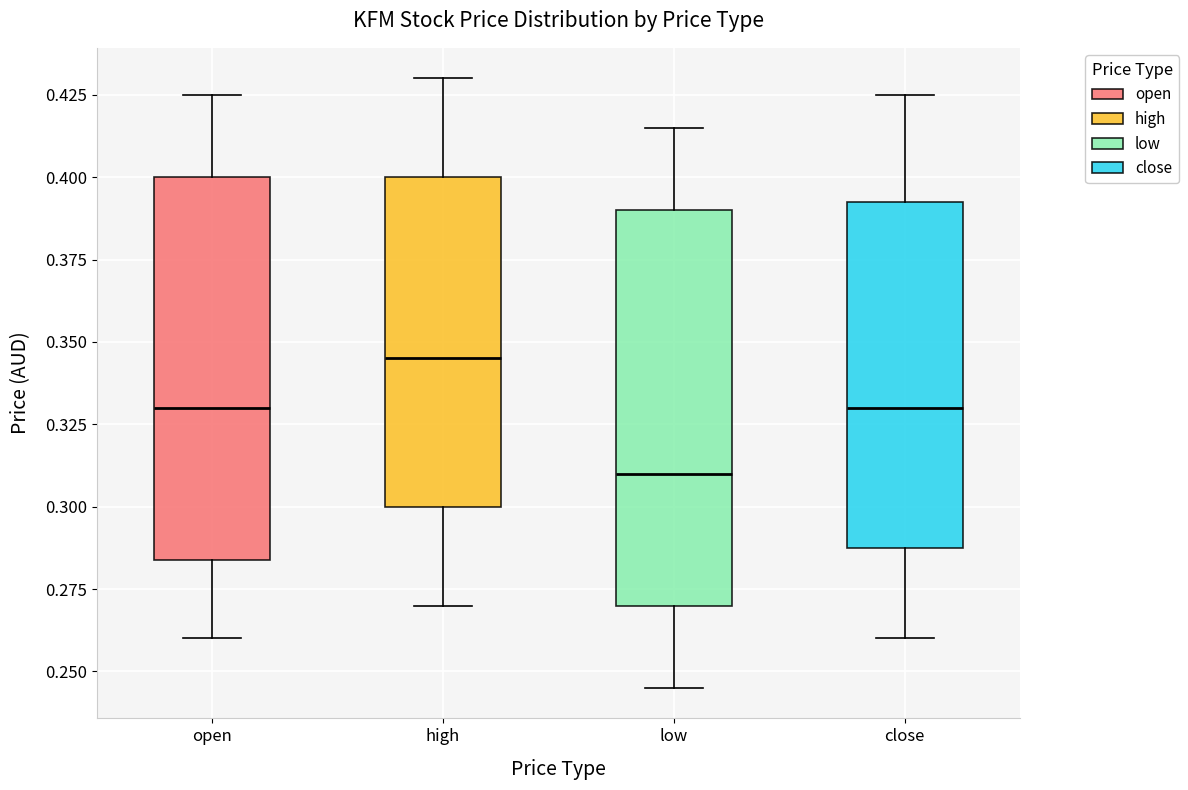

Reading left to right, transcribe this box plot: for each box, give where its median line is, the range the box spans, and where its two whiskers end, as read against the y-axis. The values are not printed on the chart, so give them approximately, as read against the axis.

open: median 0.330, box 0.285 to 0.400, whiskers 0.260 to 0.425
high: median 0.345, box 0.300 to 0.400, whiskers 0.270 to 0.430
low: median 0.310, box 0.270 to 0.390, whiskers 0.245 to 0.415
close: median 0.330, box 0.290 to 0.395, whiskers 0.260 to 0.425